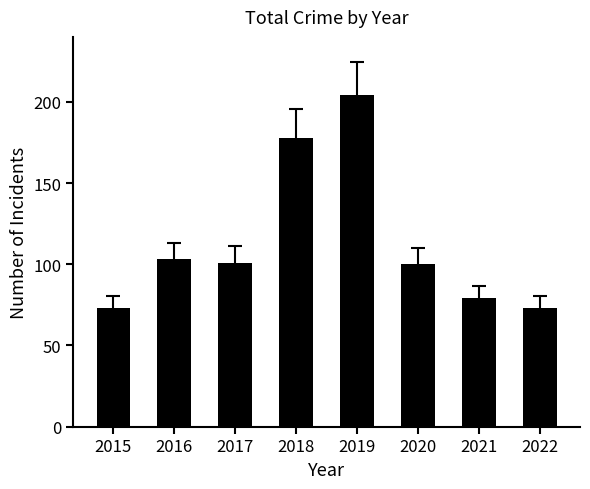

Where does the data first go above 101?

2016